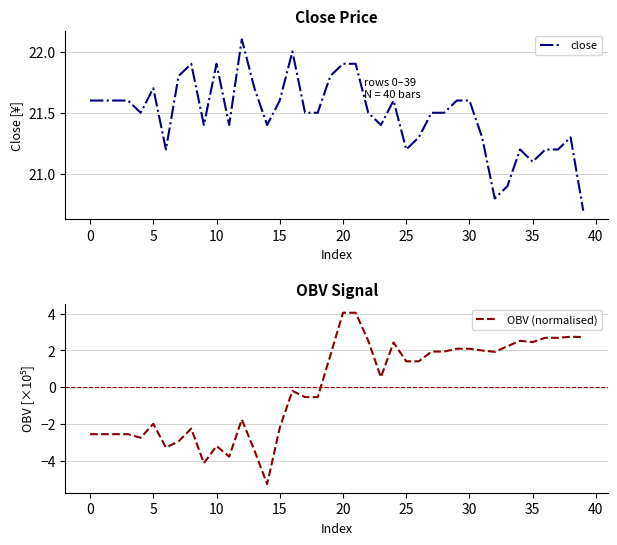

What is the minimum value for close?

20.7